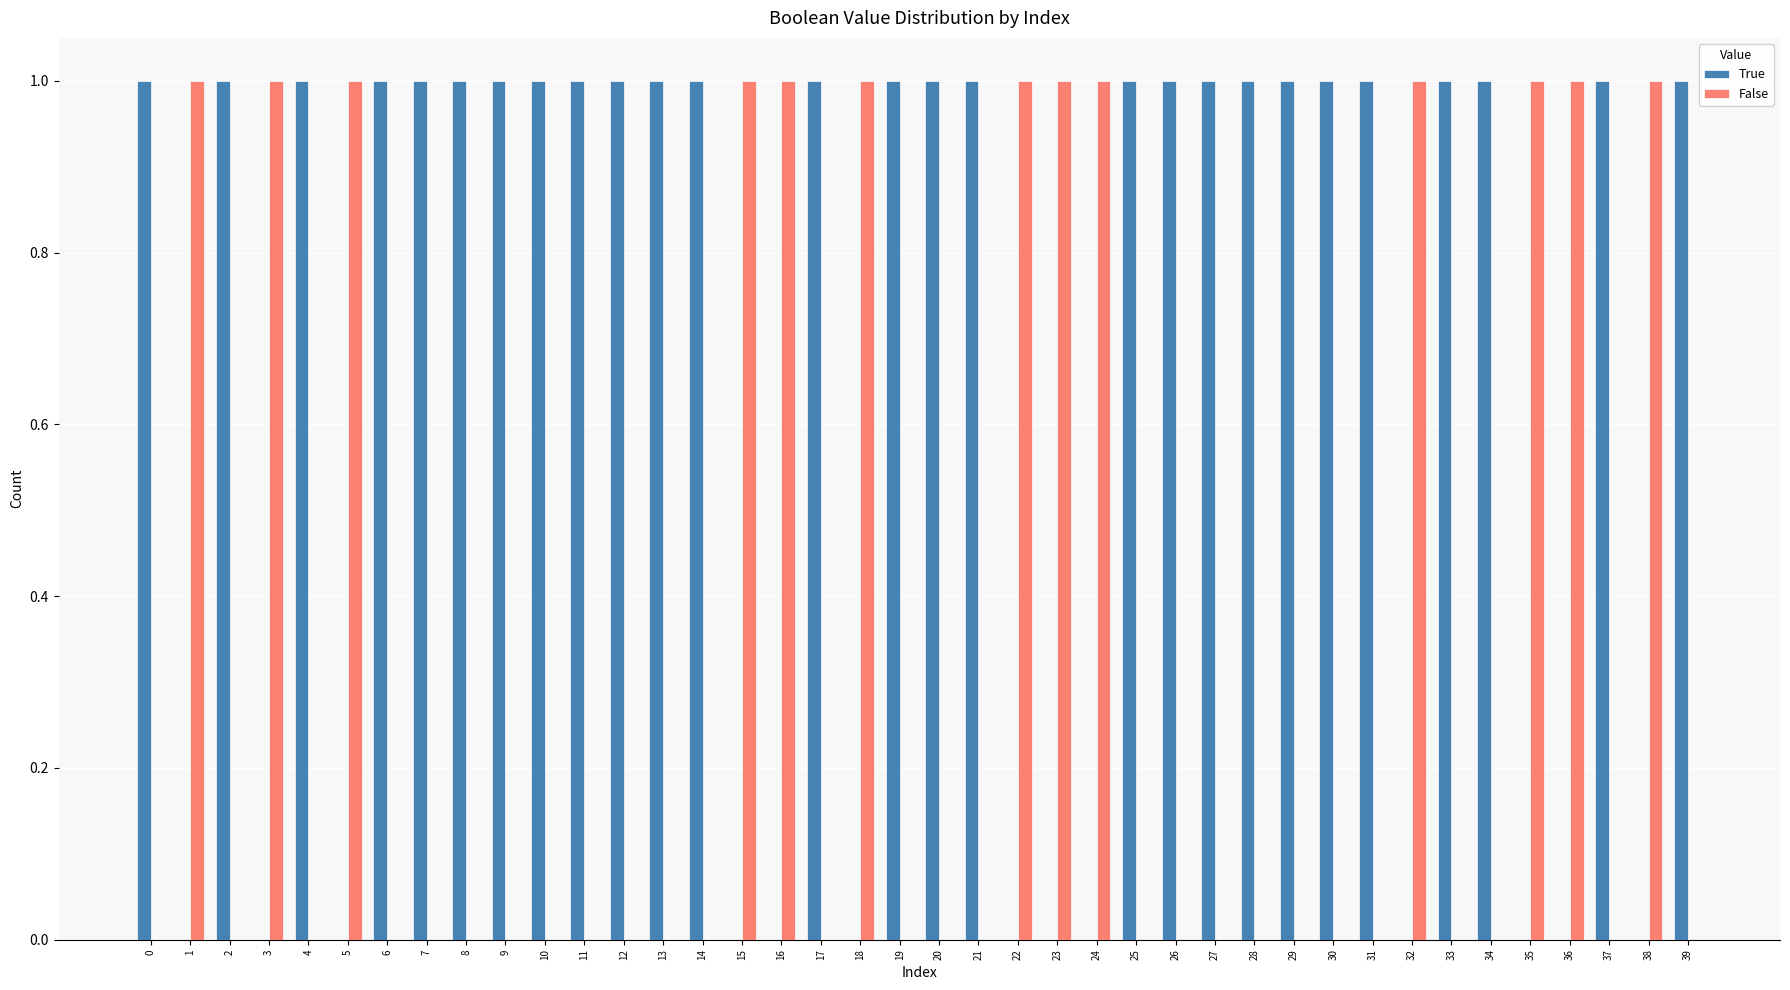

Reading right to left, what are all the values shown in this chart?

True: 39=1	38=0	37=1	36=0	35=0	34=1	33=1	32=0	31=1	30=1	29=1	28=1	27=1	26=1	25=1	24=0	23=0	22=0	21=1	20=1	19=1	18=0	17=1	16=0	15=0	14=1	13=1	12=1	11=1	10=1	9=1	8=1	7=1	6=1	5=0	4=1	3=0	2=1	1=0	0=1
False: 39=0	38=1	37=0	36=1	35=1	34=0	33=0	32=1	31=0	30=0	29=0	28=0	27=0	26=0	25=0	24=1	23=1	22=1	21=0	20=0	19=0	18=1	17=0	16=1	15=1	14=0	13=0	12=0	11=0	10=0	9=0	8=0	7=0	6=0	5=1	4=0	3=1	2=0	1=1	0=0